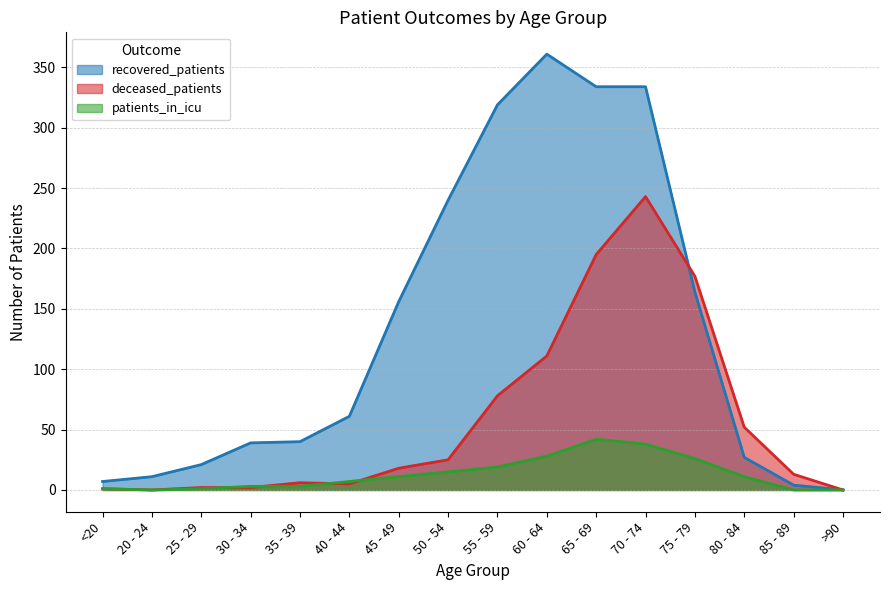

Which series ends up on top after the final intersection of patients_in_icu and deceased_patients?

deceased_patients